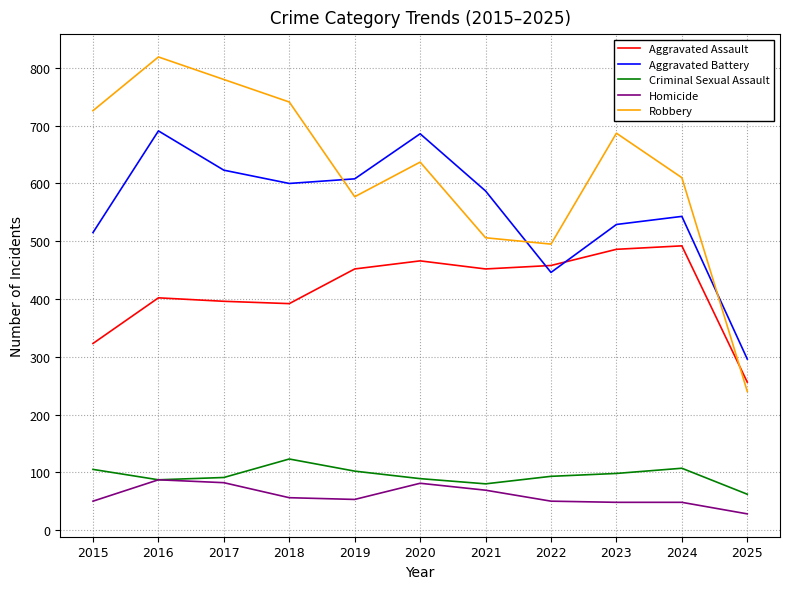

What is the difference between the highest and lowest values at 2021?

518